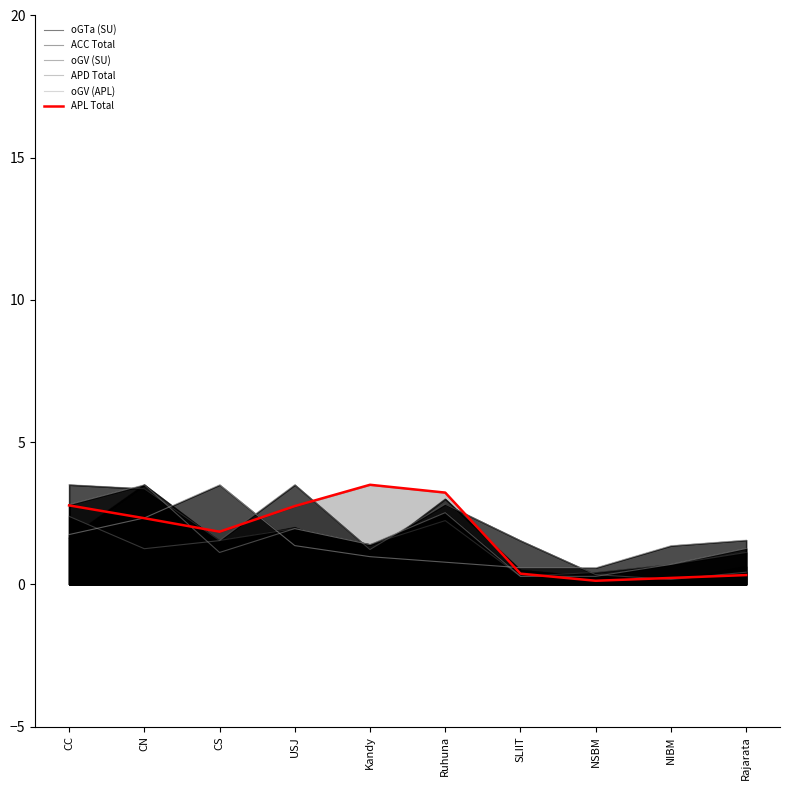

Which series has the widest spread of values?

oGTa (SU)